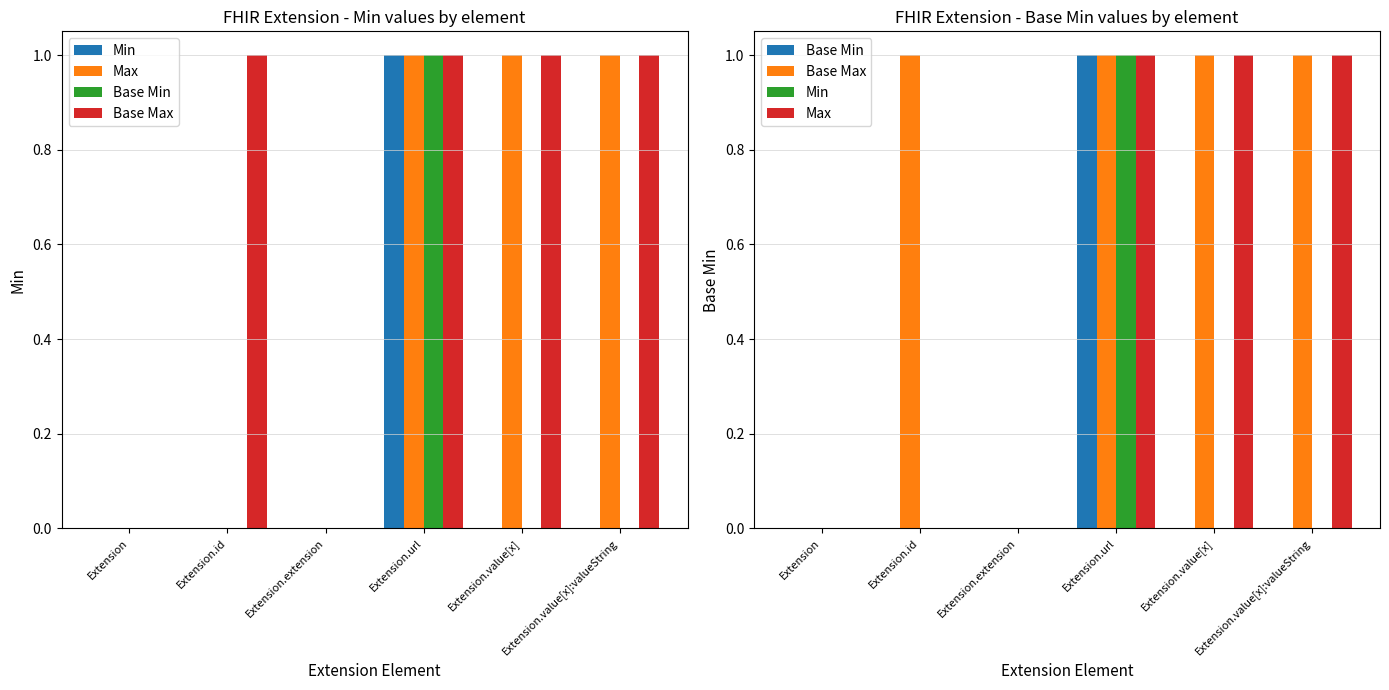

Which has a higher value, Extension.extension or Extension.value[x]?

Extension.extension